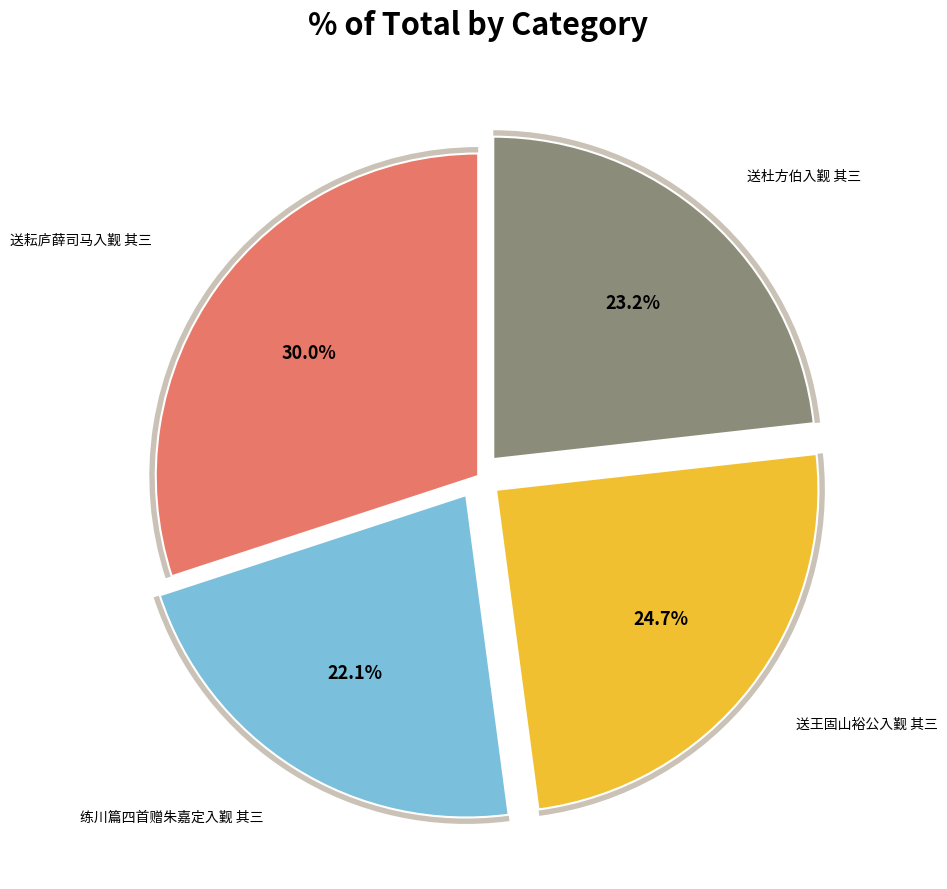

Is 送杜方伯入觐 其三 the majority of the pie?

No